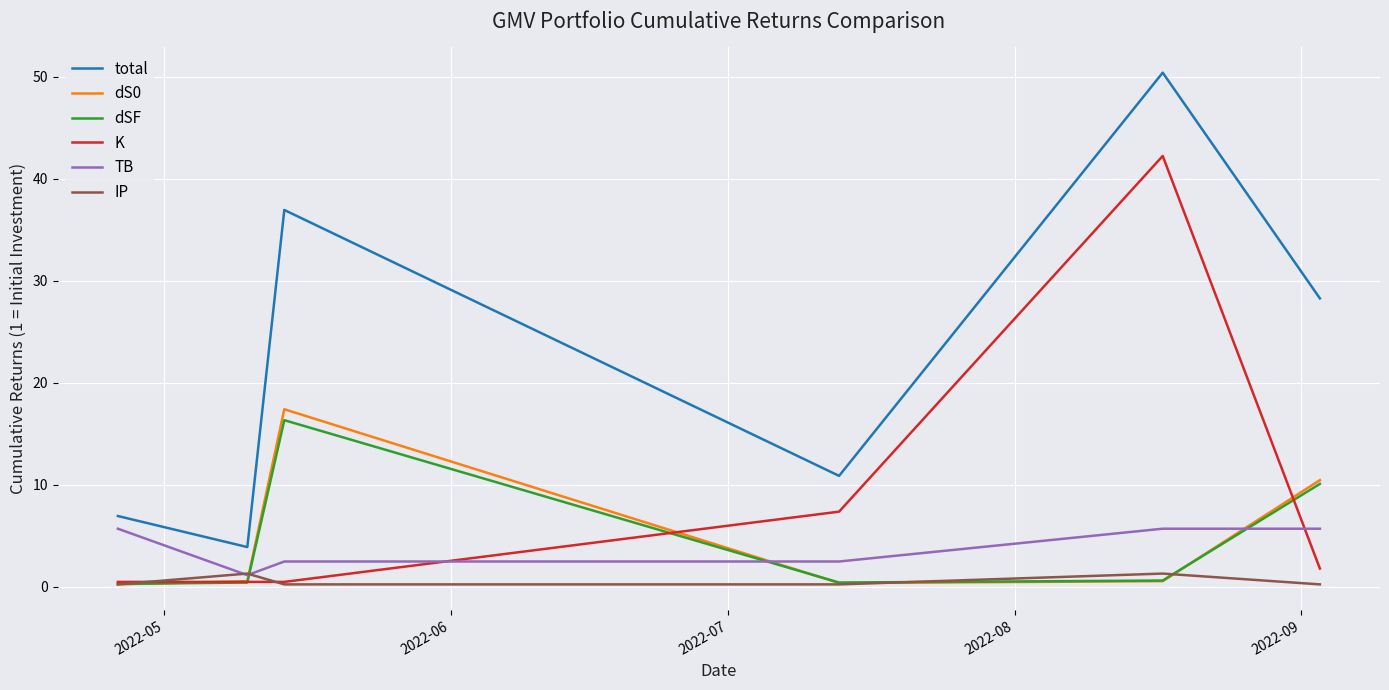

Which series has the largest total across all categories?

total